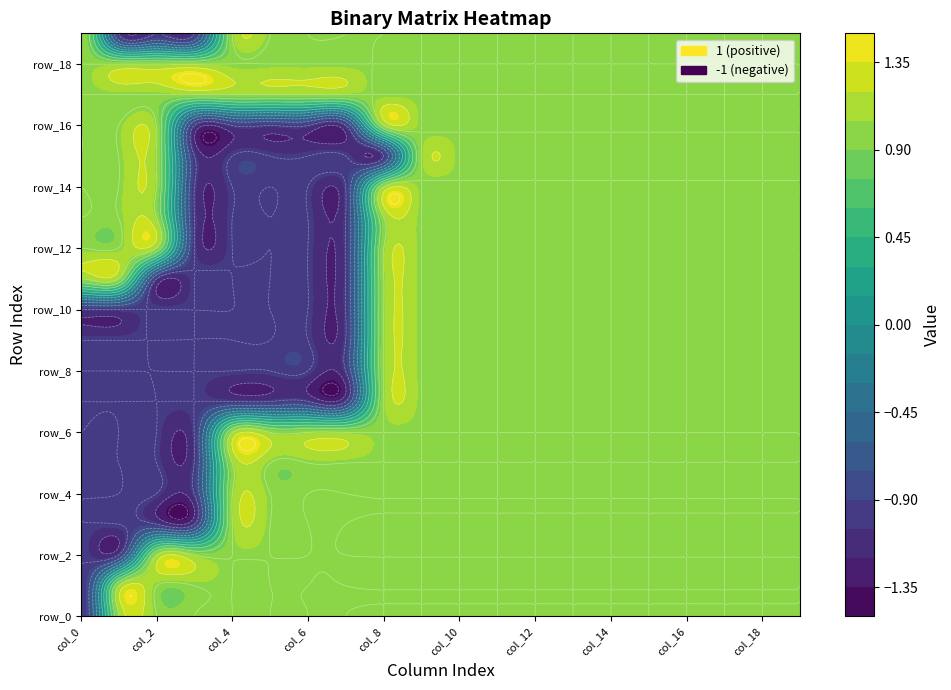

List the series in order of their peak value, lowest first.

row_0, row_1, row_2, row_3, row_4, row_5, row_6, row_7, row_8, row_9, row_10, row_11, row_12, row_13, row_14, row_15, row_16, row_17, row_18, row_19